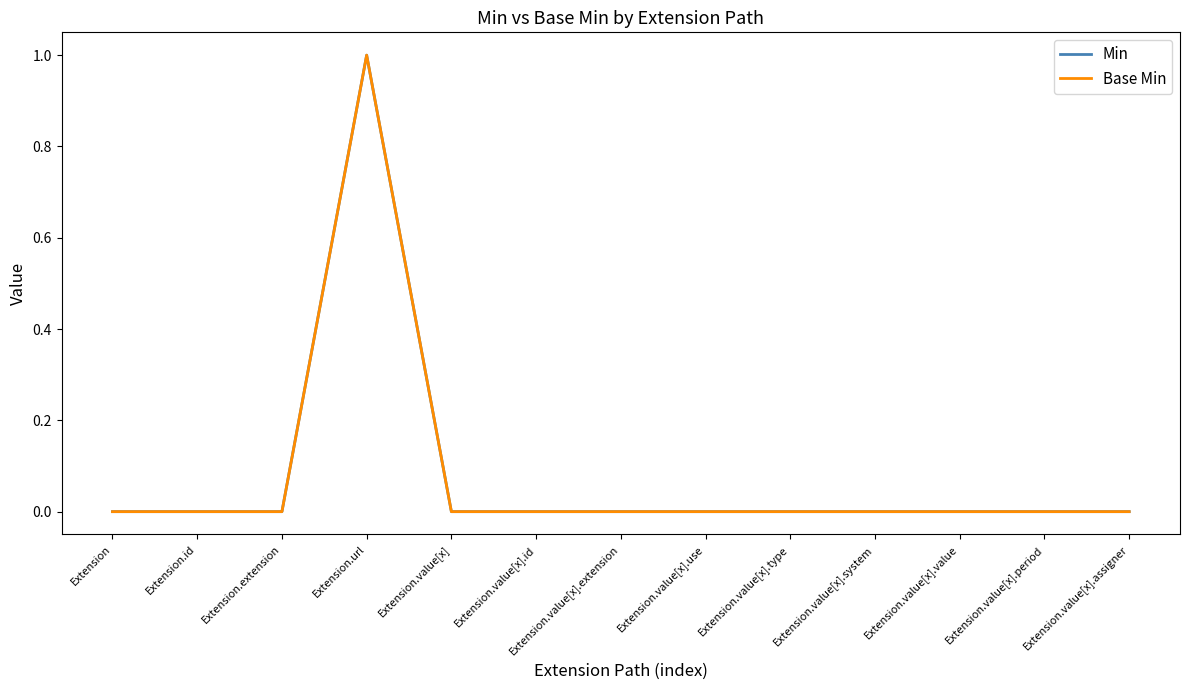

What is the label of the 6th point from the left?

Extension.value[x].id